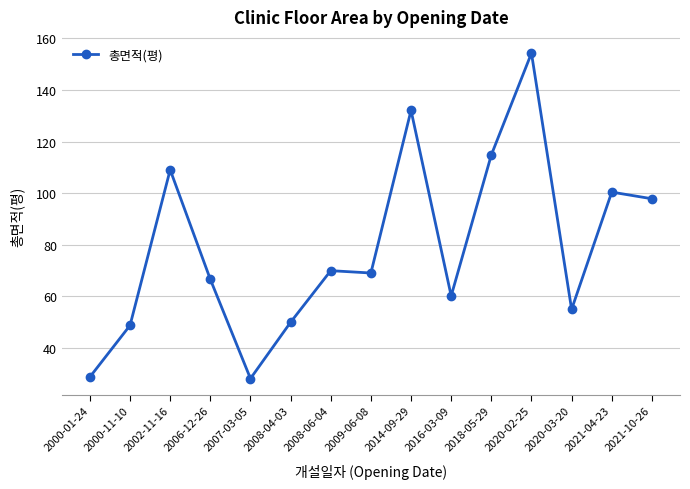

Where is the first local maximum?

2002-11-16